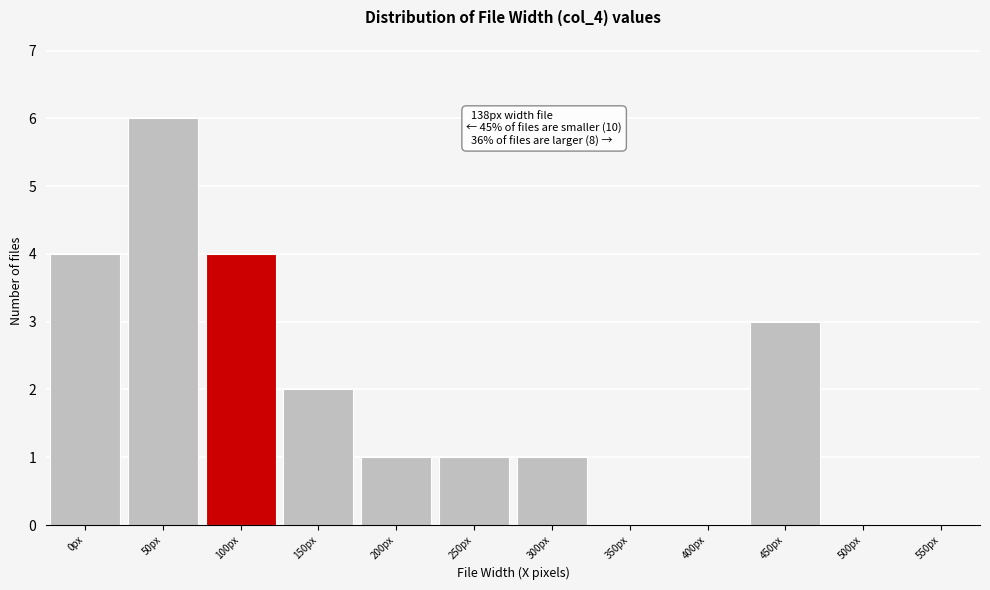

Reading left to right, list all the values displayed in this chart.

0px=4	50px=6	100px=4	150px=2	200px=1	250px=1	300px=1	350px=0	400px=0	450px=3	500px=0	550px=0